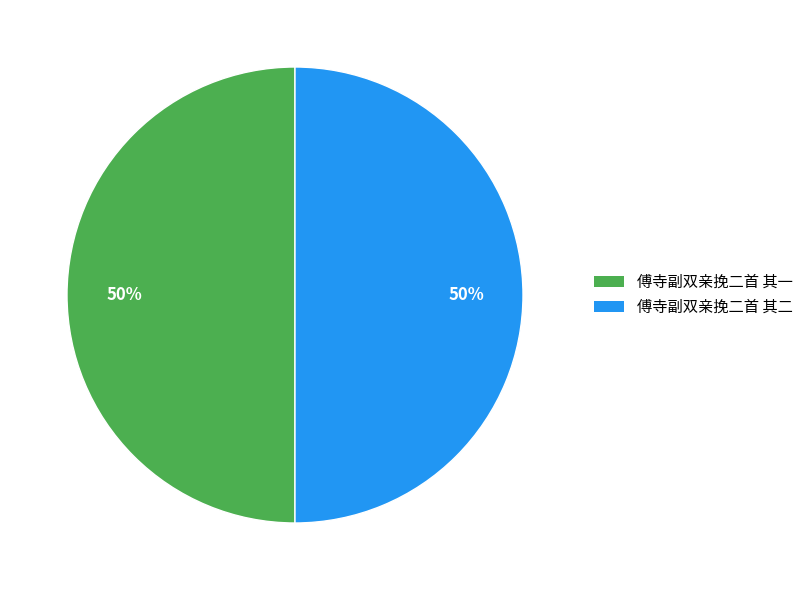

True or false: 傅寺副双亲挽二首 其二 accounts for 50% of the total.

True